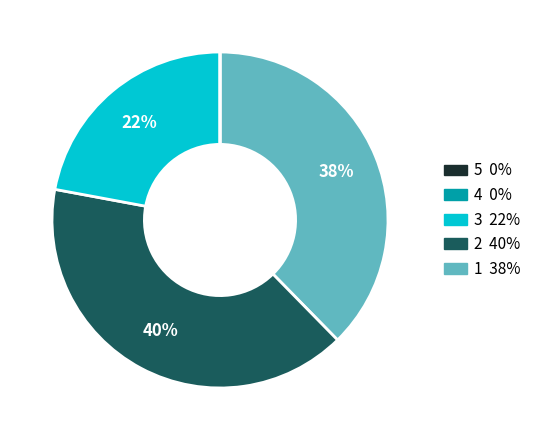

To the nearest percent, what is the average slice percentage?

20%